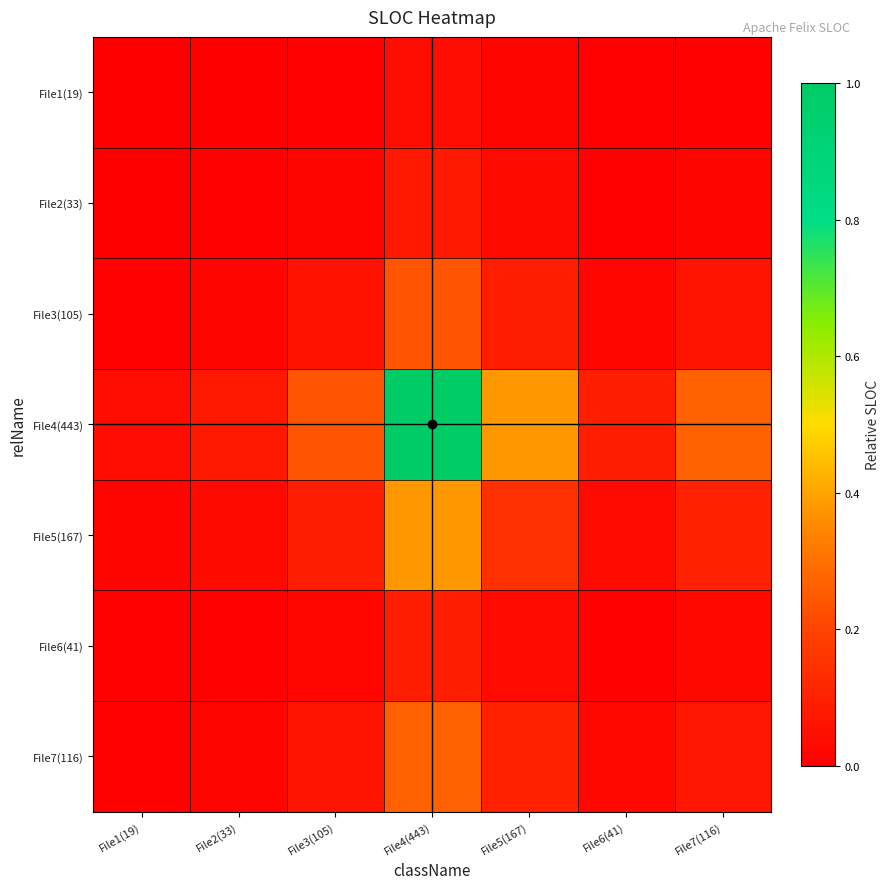

Count the number of data series in this chart.

7